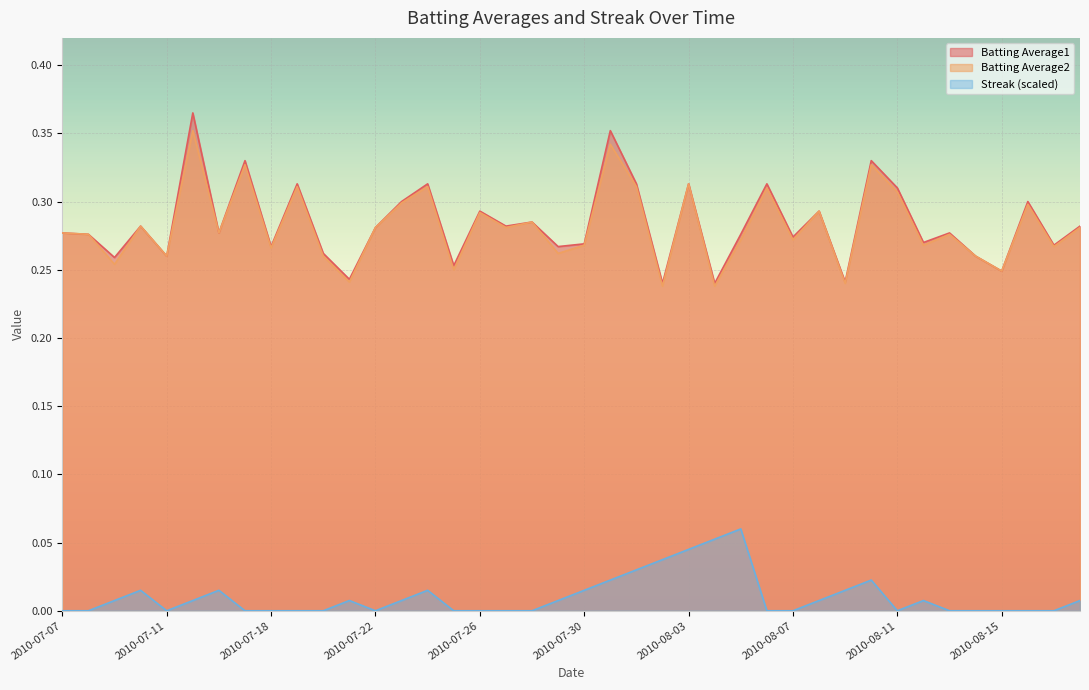

Reading left to right, list all the values displayed in this chart.

Batting Average1: 0.3	0.3	0.3	0.3	0.3	0.4	0.3	0.3	0.3	0.3	0.3	0.2	0.3	0.3	0.3	0.3	0.3	0.3	0.3	0.3	0.3	0.4	0.3	0.2	0.3	0.2	0.3	0.3	0.3	0.3	0.2	0.3	0.3	0.3	0.3	0.3	0.2	0.3	0.3	0.3
Batting Average2: 0.3	0.3	0.3	0.3	0.3	0.4	0.3	0.3	0.3	0.3	0.3	0.2	0.3	0.3	0.3	0.2	0.3	0.3	0.3	0.3	0.3	0.3	0.3	0.2	0.3	0.2	0.3	0.3	0.3	0.3	0.2	0.3	0.3	0.3	0.3	0.3	0.2	0.3	0.3	0.3
Streak: 0.0	0.0	0.0	0.0	0.0	0.0	0.0	0.0	0.0	0.0	0.0	0.0	0.0	0.0	0.0	0.0	0.0	0.0	0.0	0.0	0.0	0.0	0.0	0.0	0.0	0.1	0.1	0.0	0.0	0.0	0.0	0.0	0.0	0.0	0.0	0.0	0.0	0.0	0.0	0.0